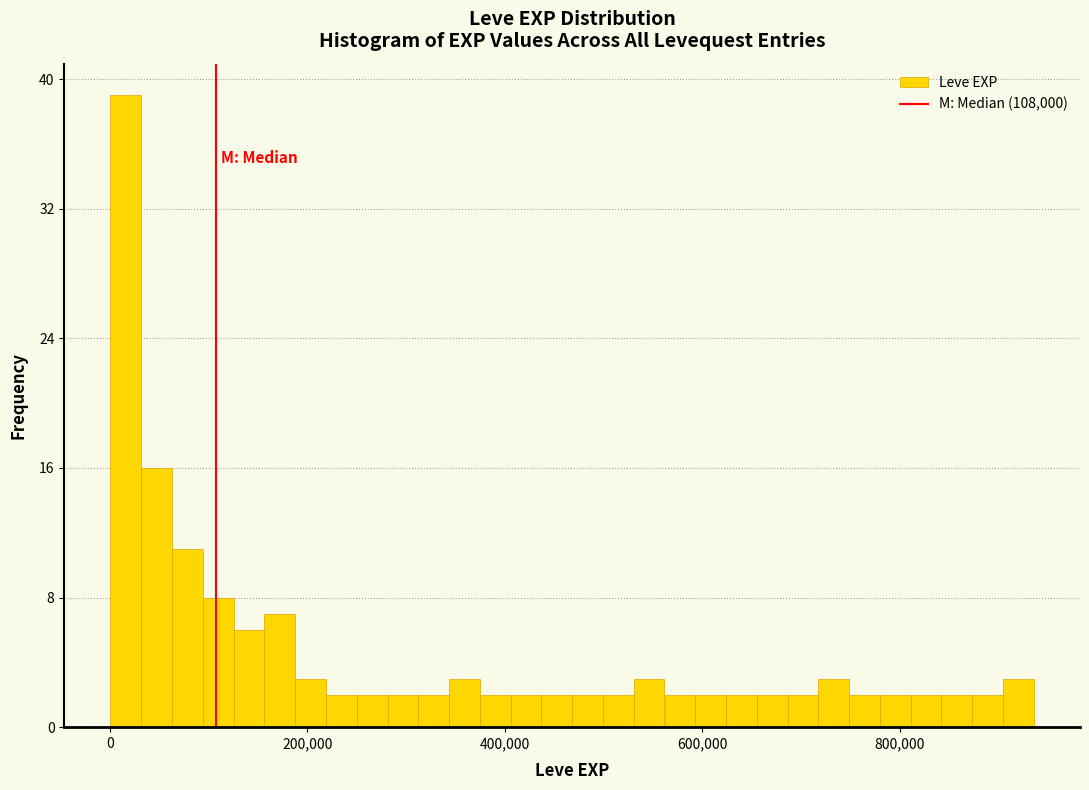

Around what value on the x-axis is the tallest bar? Give the approximate position of its centre, as read against the axis.

20000